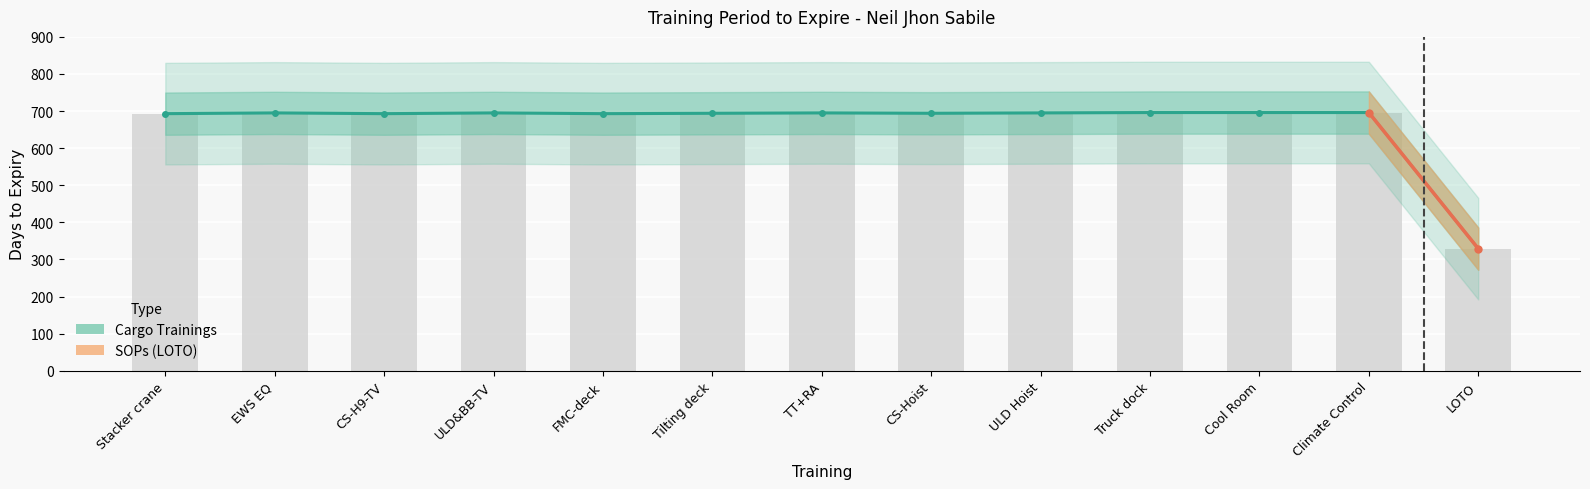

What is the difference between the values at Cool Room and Tilting deck?

2